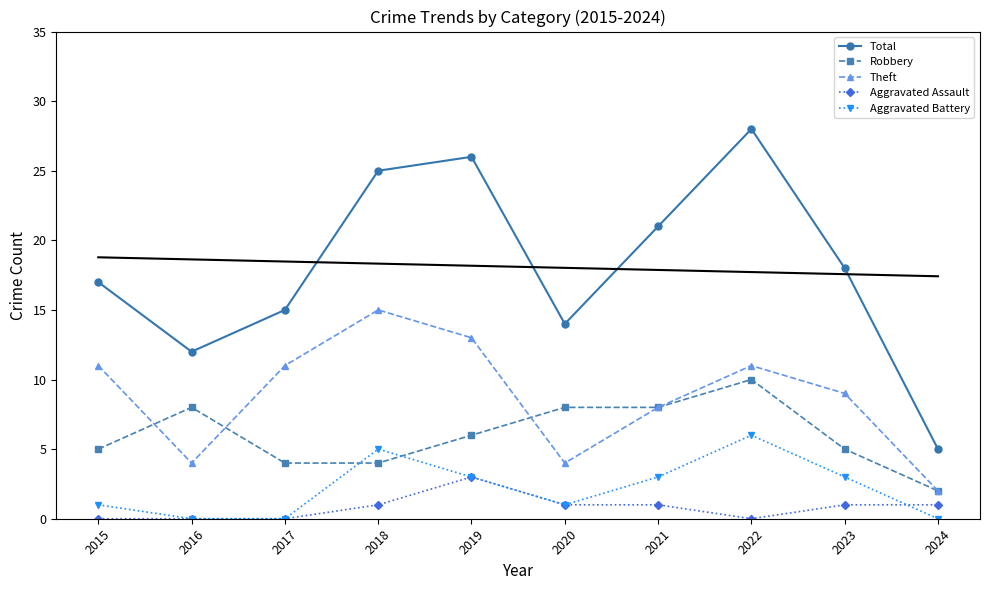

Which series has the widest spread of values?

Total